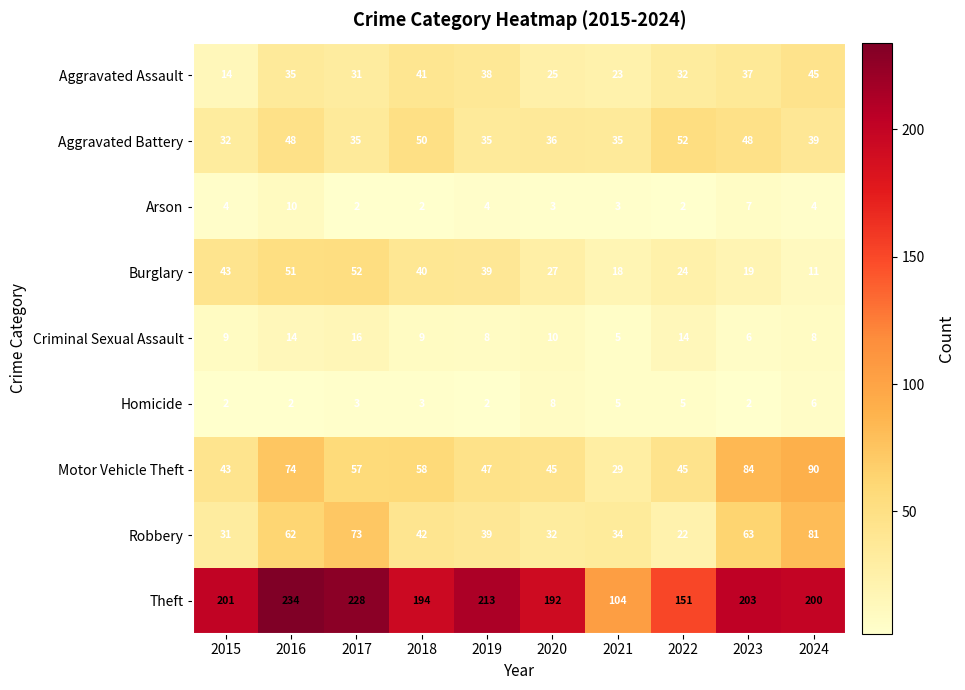

Count the Homicide values in the range 2 to 5.

8